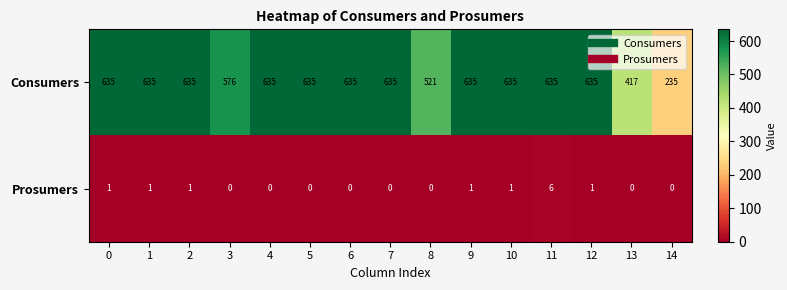

True or false: Consumers has a value of 426 at 12.

False